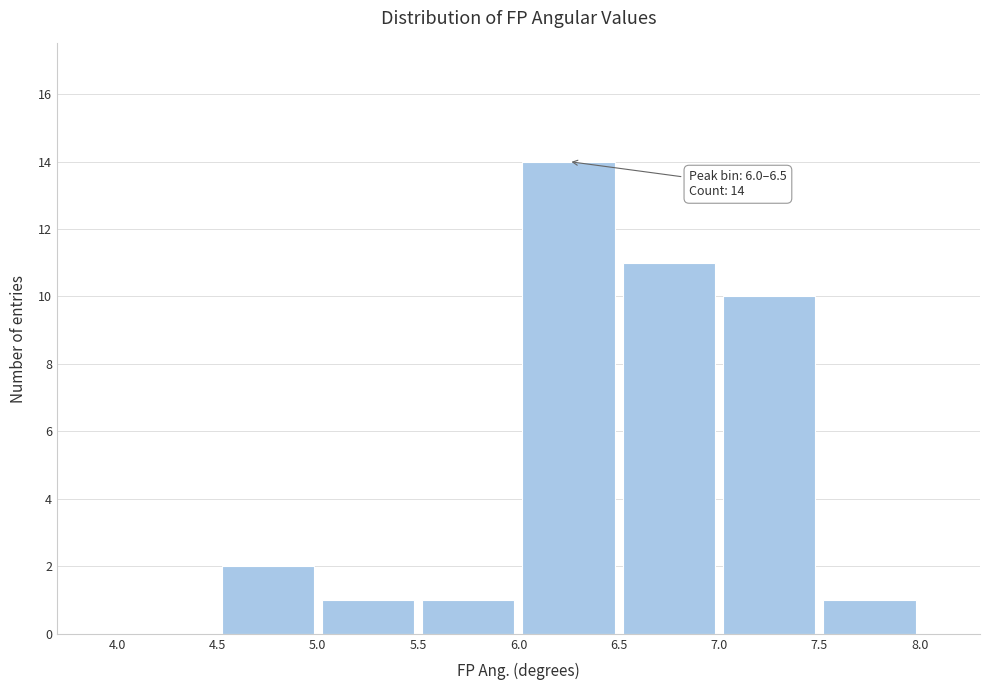

Over which range of the x-axis is the bar tallest?

6.0 to 6.5